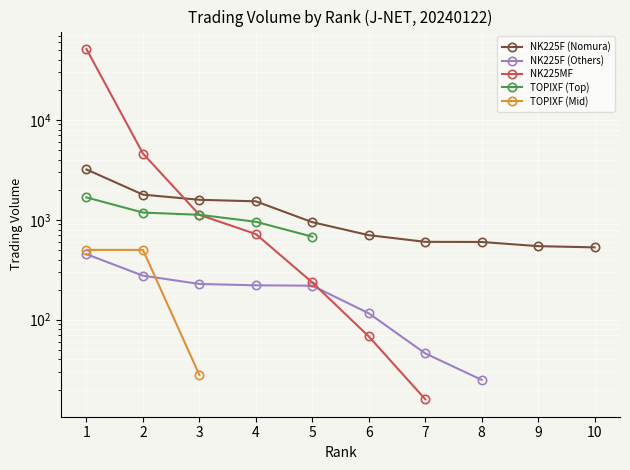

At how many categories does at least one series exceed 5220?

1